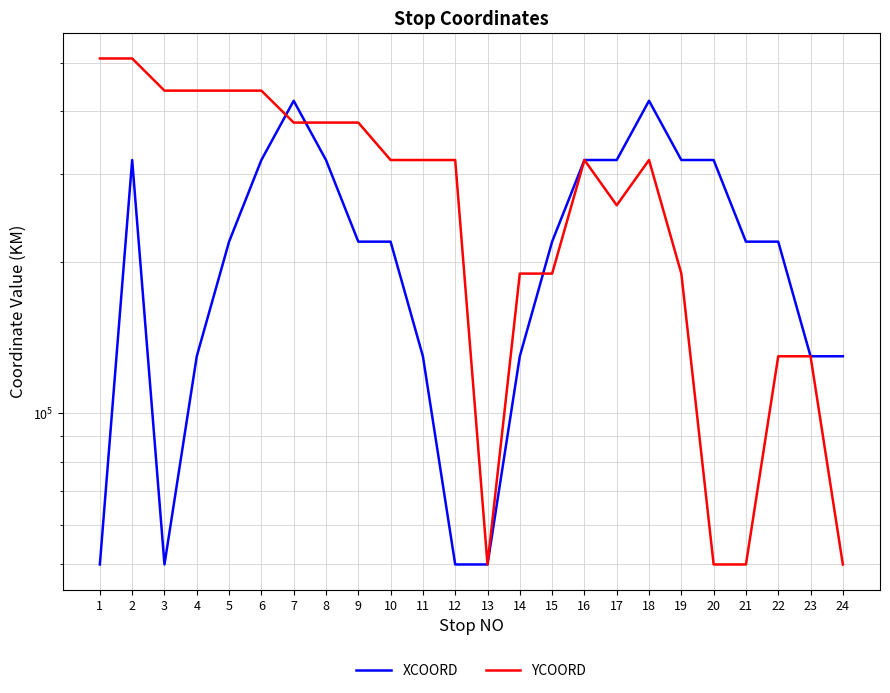

True or false: YCOORD has a value of 510000 at 1.

True